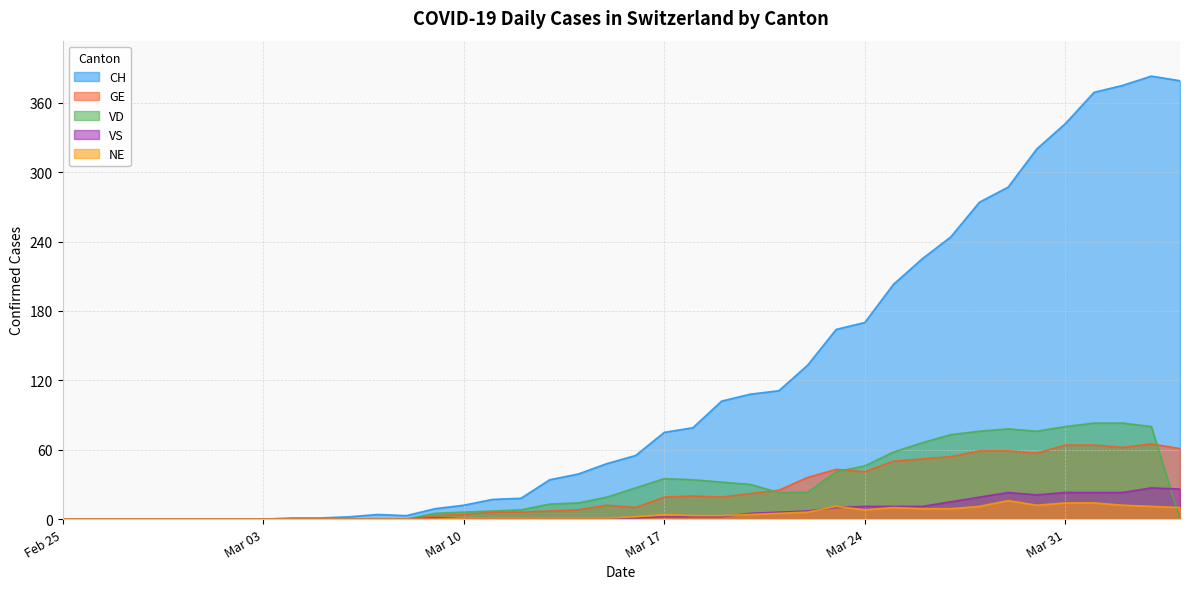

How many lines are shown in the chart?

5